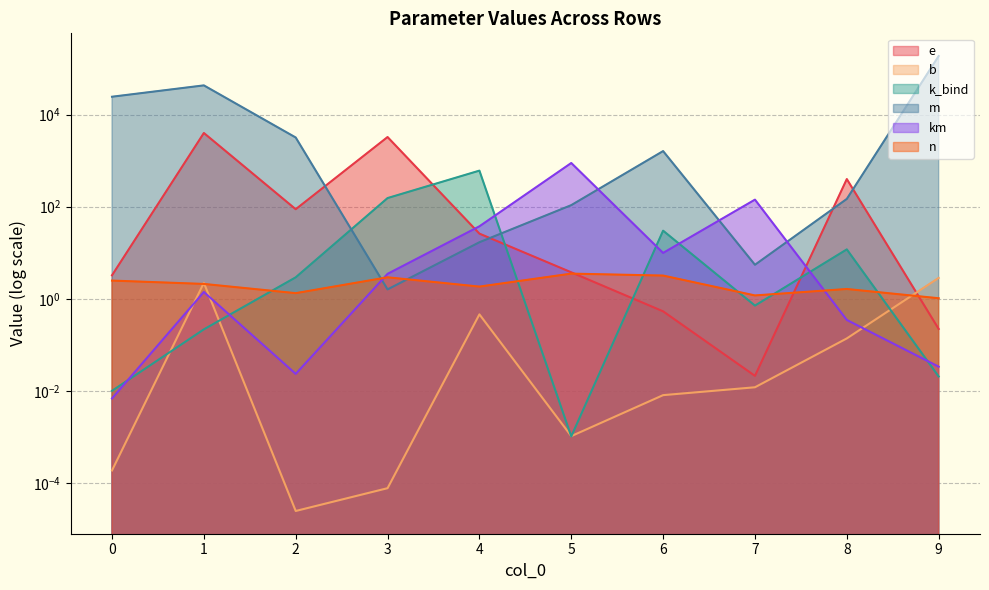

At how many categories does at least one series exceed 100899?

1